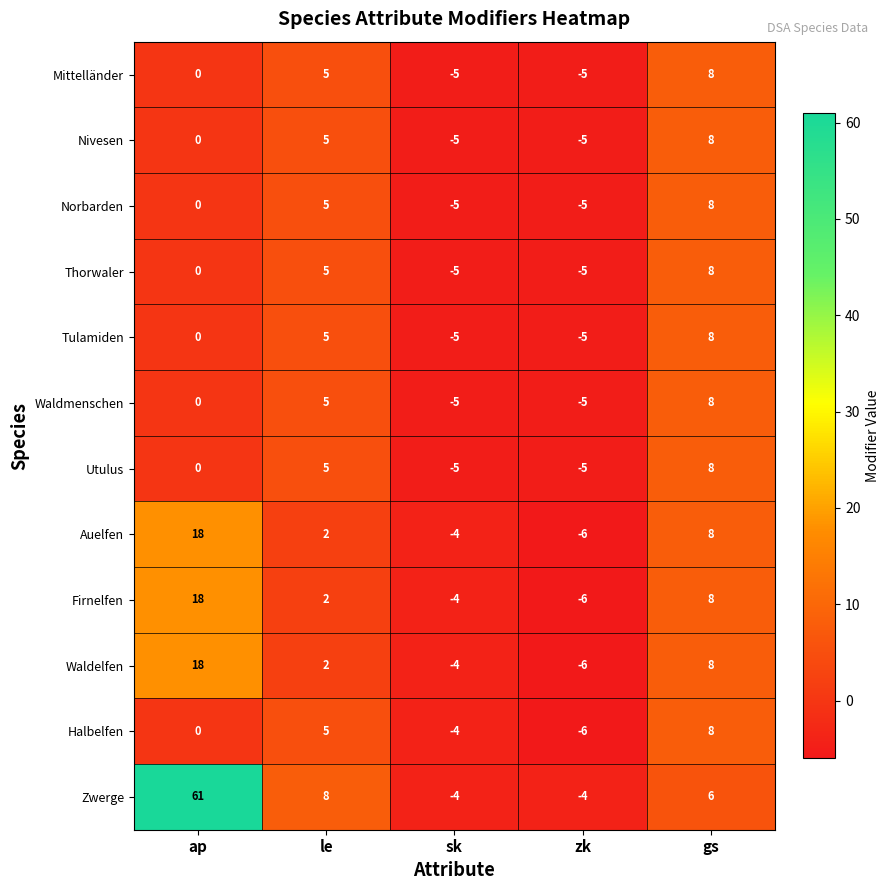

What is the total value across all series at gs?

94